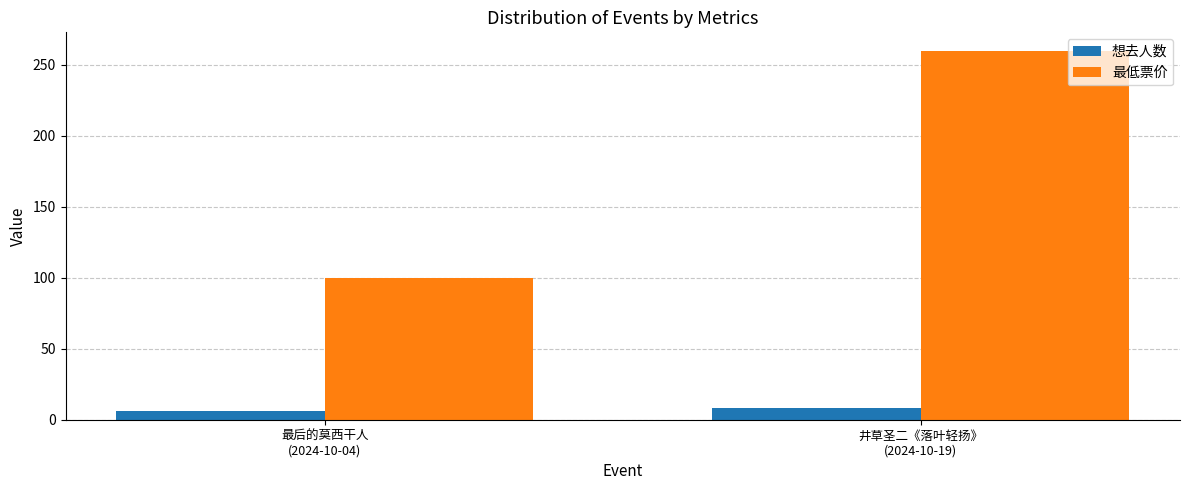

Count the number of data series in this chart.

2